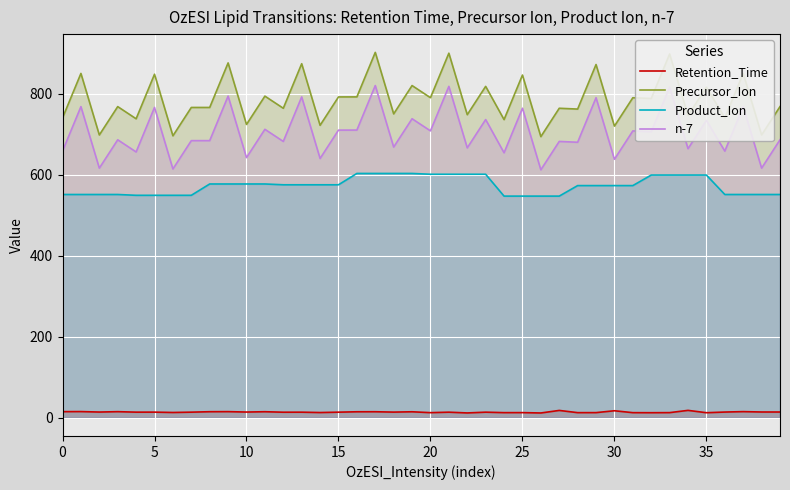

Rank the series by their maximum value, from highest to lowest.

Precursor_Ion, n-7, Product_Ion, Retention_Time